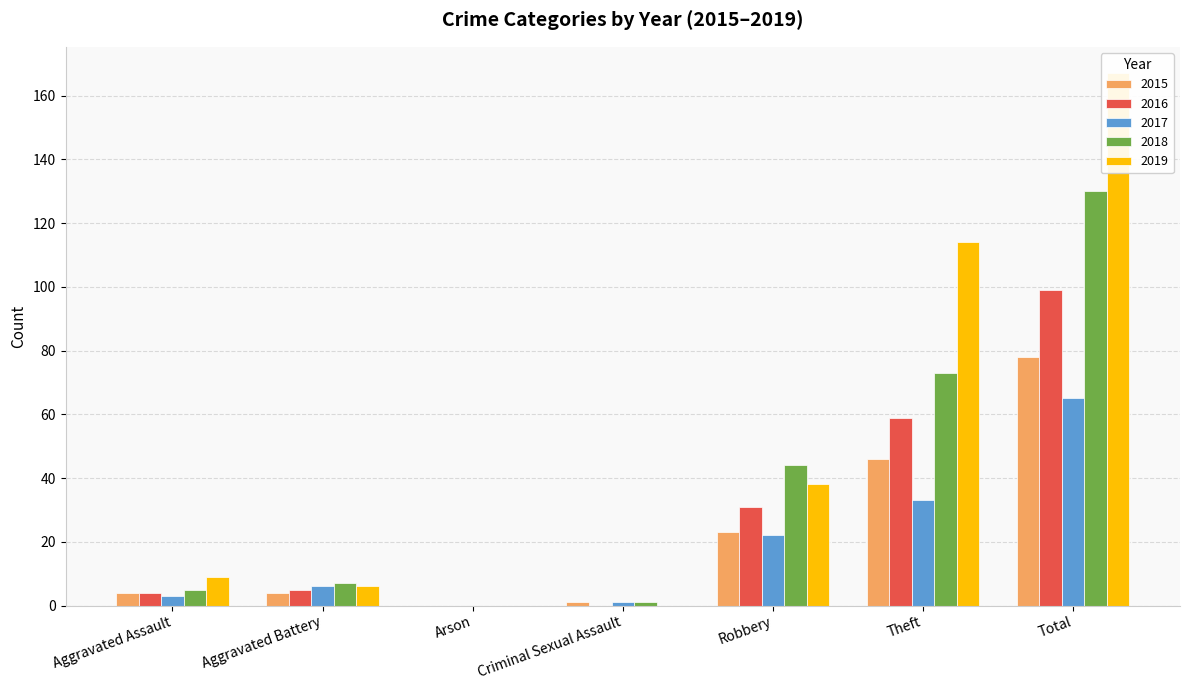

How many data points in 2016 are less than 5?

3